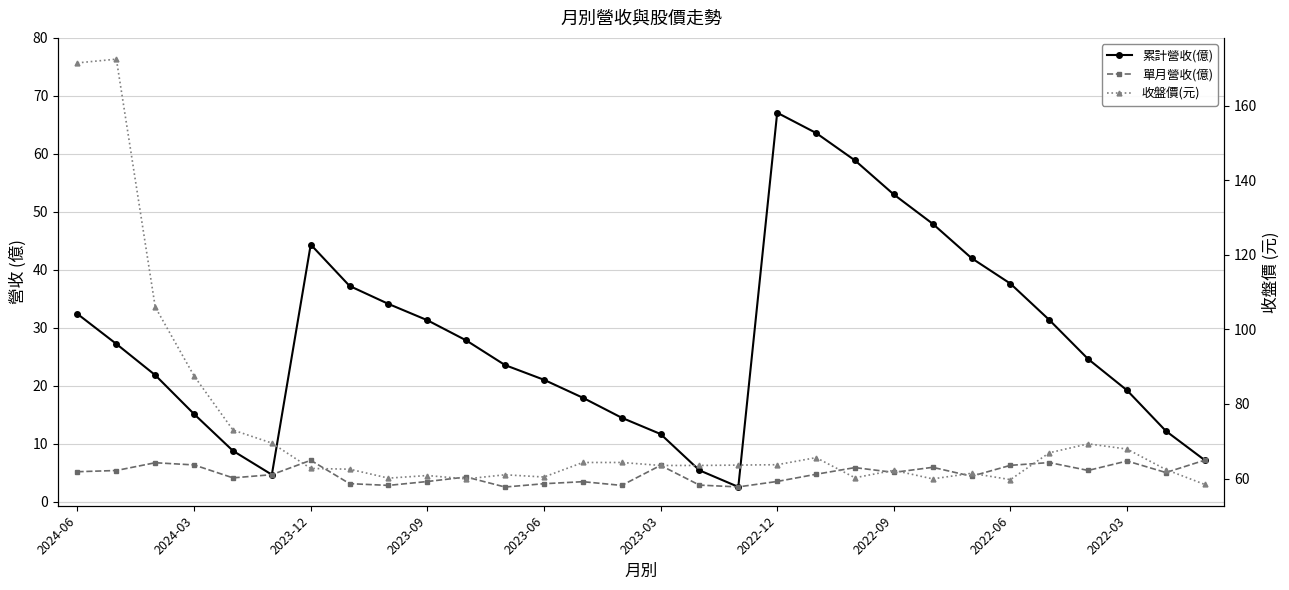

Is the value of 單月營收(億) at 2022-12 greater than the value of 累計營收(億) at 2022-09?

No